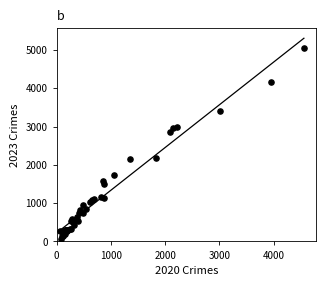

What Y value in the scatter plot is closest to 2567?

2862